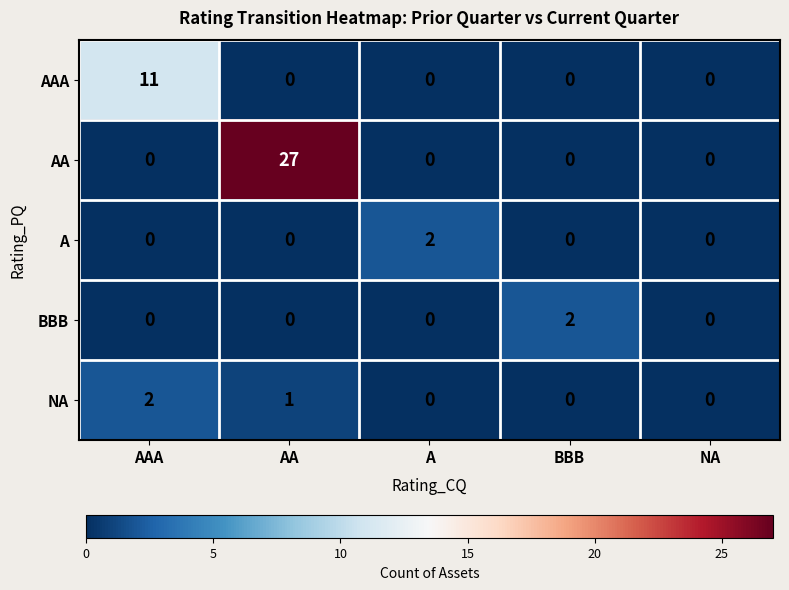

Reading left to right, what are all the values shown in this chart?

AAA: AAA=11	AA=0	A=0	BBB=0	NA=0
AA: AAA=0	AA=27	A=0	BBB=0	NA=0
A: AAA=0	AA=0	A=2	BBB=0	NA=0
BBB: AAA=0	AA=0	A=0	BBB=2	NA=0
NA: AAA=2	AA=1	A=0	BBB=0	NA=0